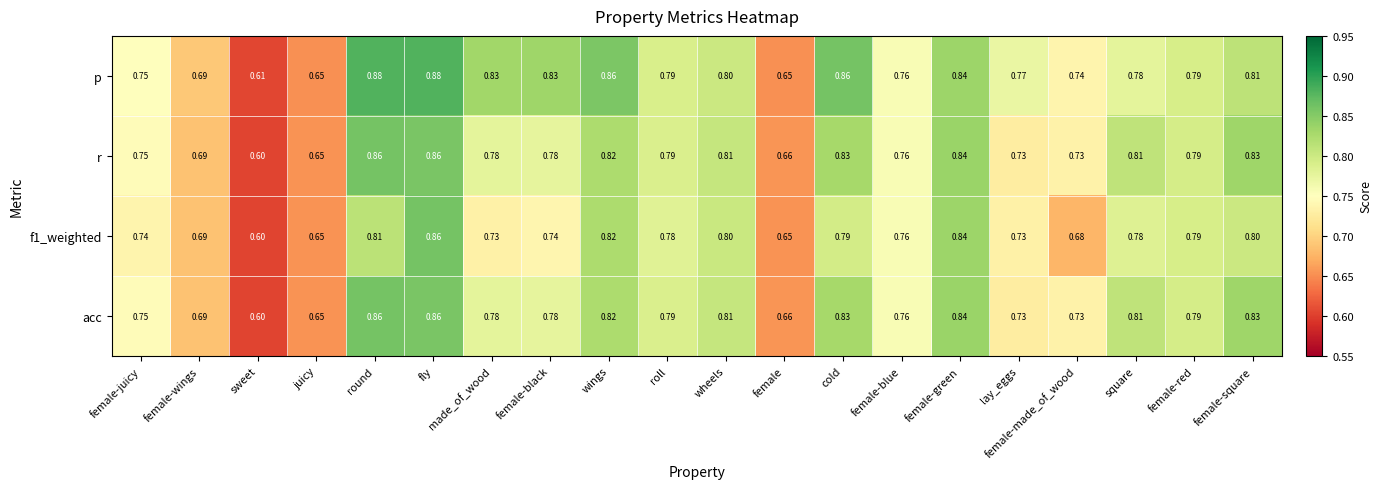

What is the total value across all series at fly?

3.5